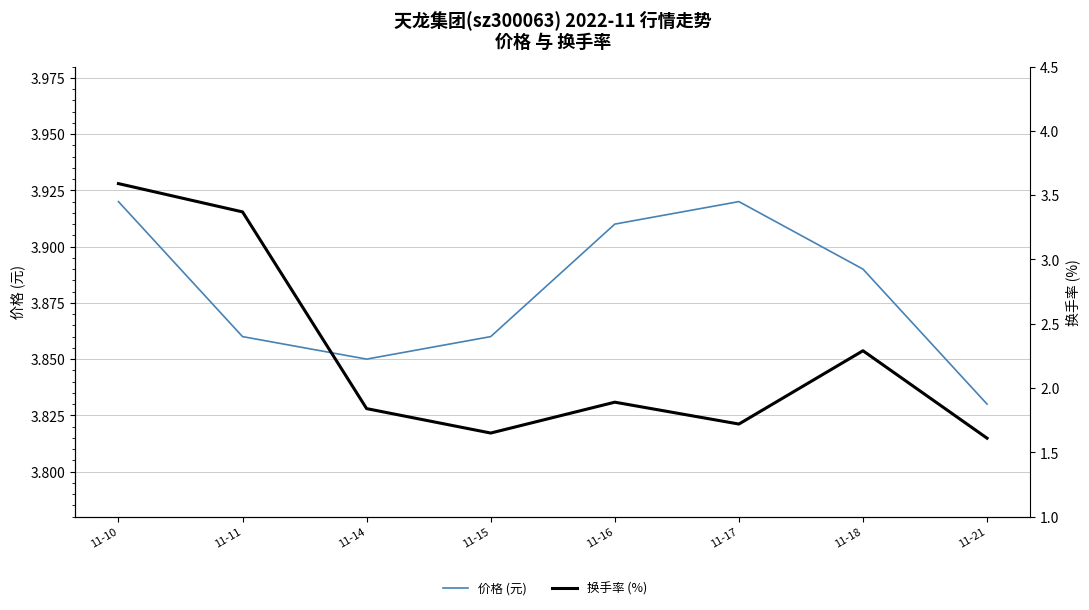

Reading left to right, transcribe all the data shown in this chart.

价格 (元): 3.9	3.9	3.9	3.9	3.9	3.9	3.9	3.8
换手率 (%): 3.6	3.4	1.8	1.6	1.9	1.7	2.3	1.6